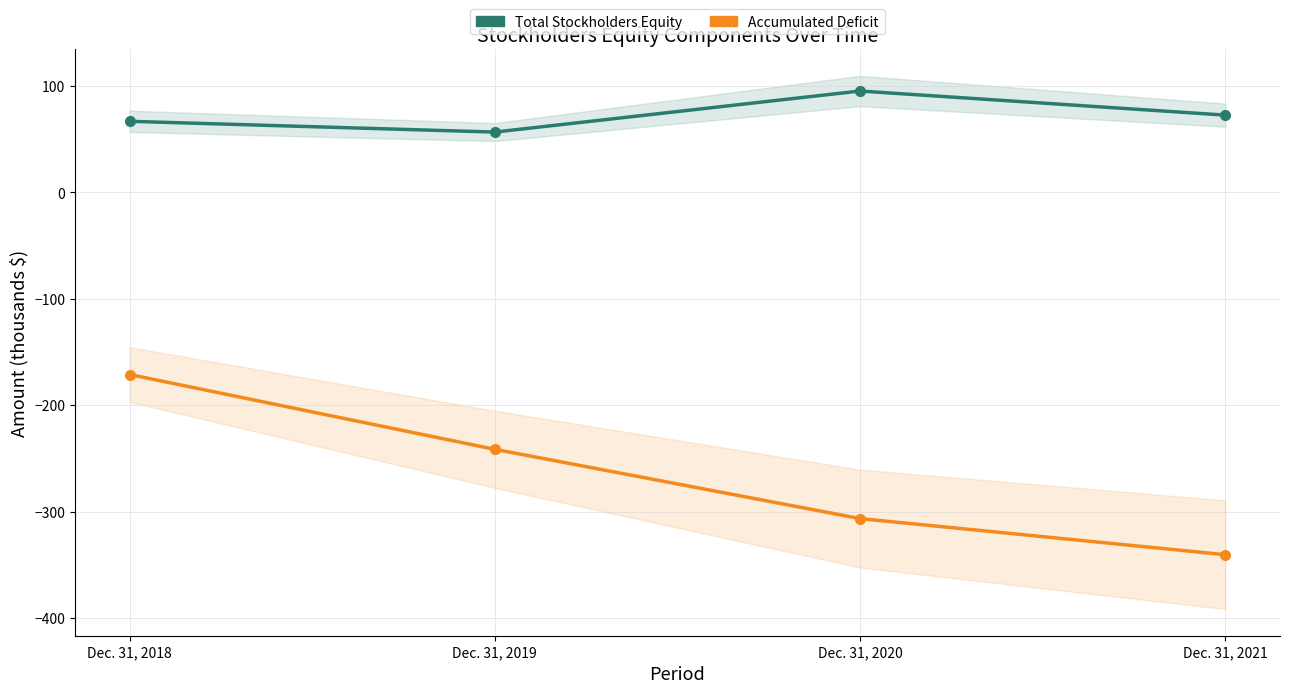

Where is the first local maximum for Total Stockholders Equity?

Dec. 31, 2020